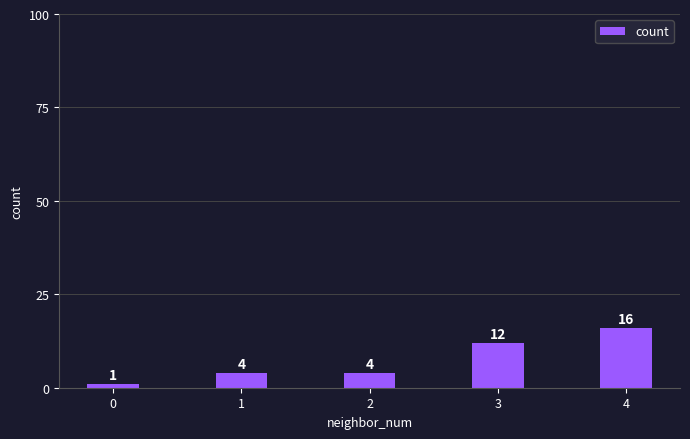

Between 2 and 0, which is larger?

2